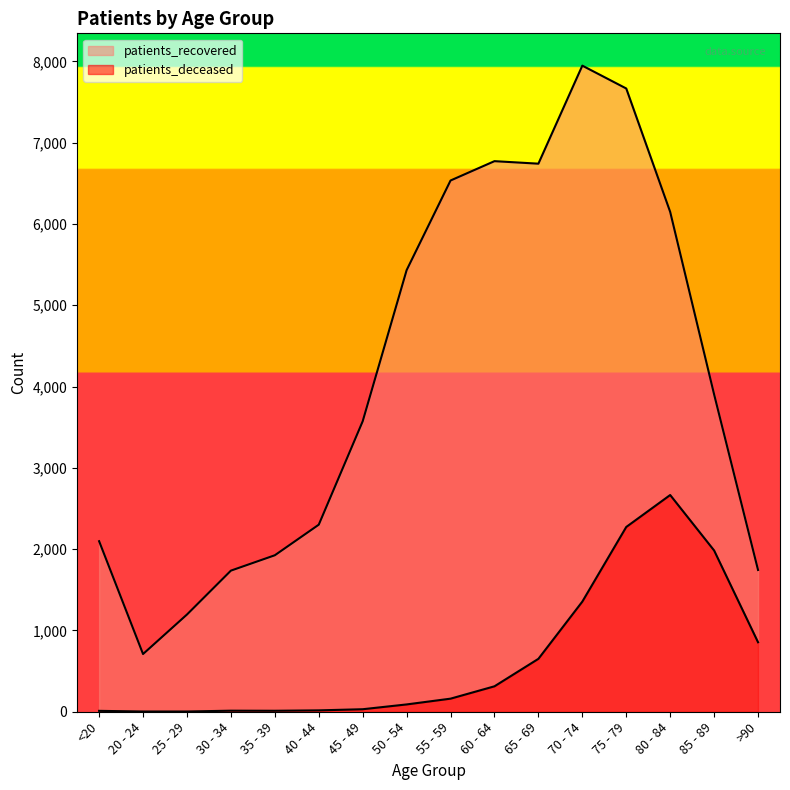

In patients_deceased, how many points are higher than both neighbors (excluding endpoints)?

2